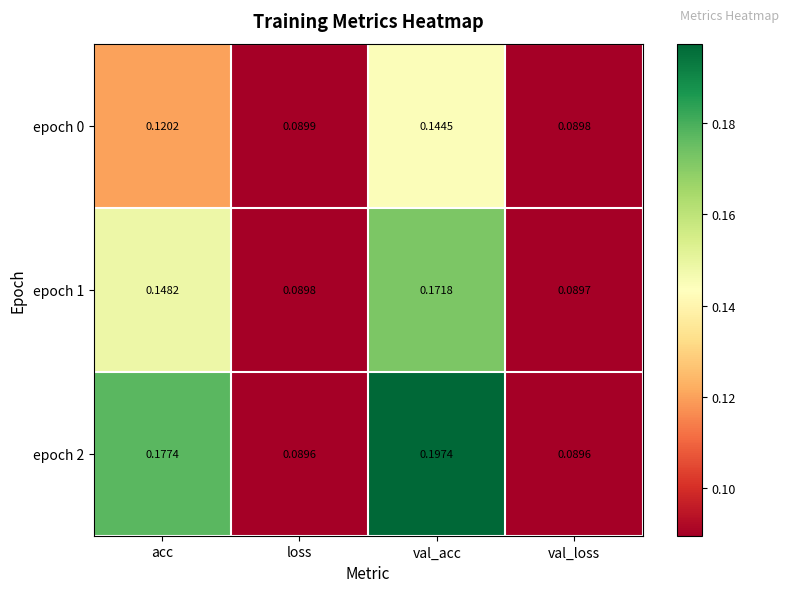

Rank the categories by epoch 0 value from lowest to highest.

val_loss, loss, acc, val_acc